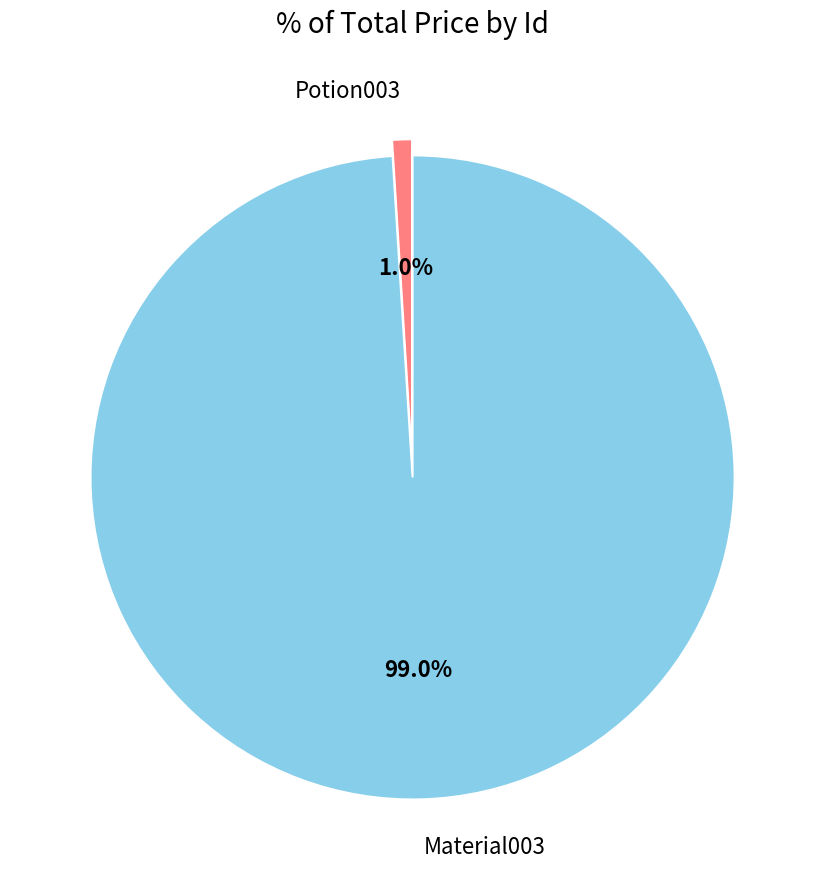

Which has a higher value, Material003 or Potion003?

Material003